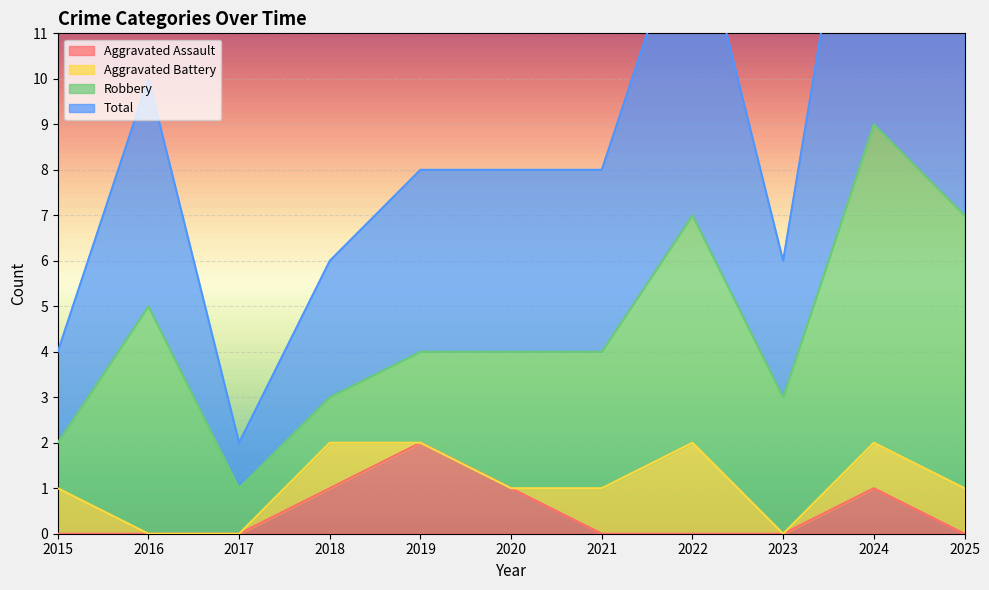

True or false: Aggravated Assault has more than 2 points higher than both neighbors.

False